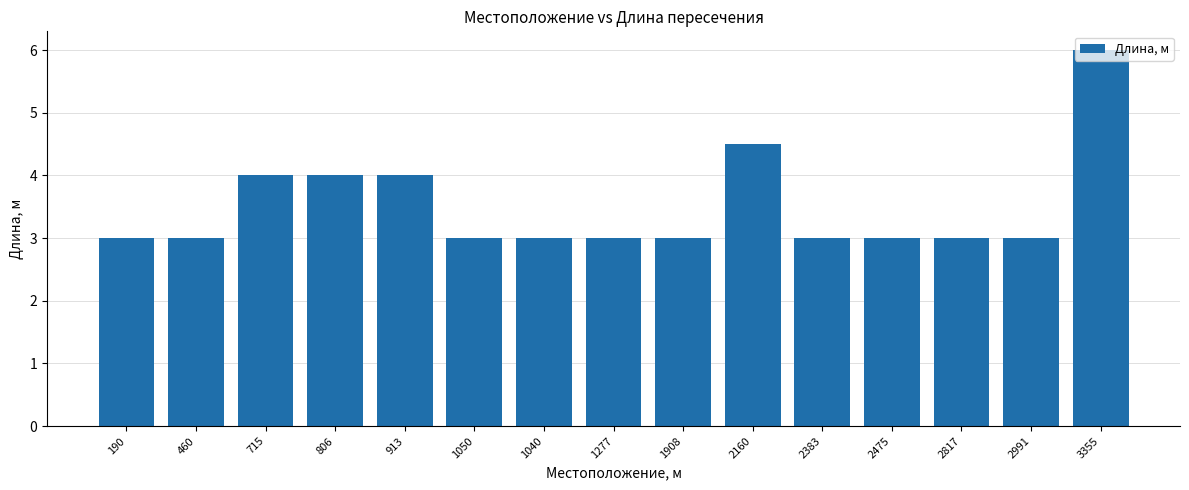

What is the ratio of the value at 190 to the value at 2160?

0.7